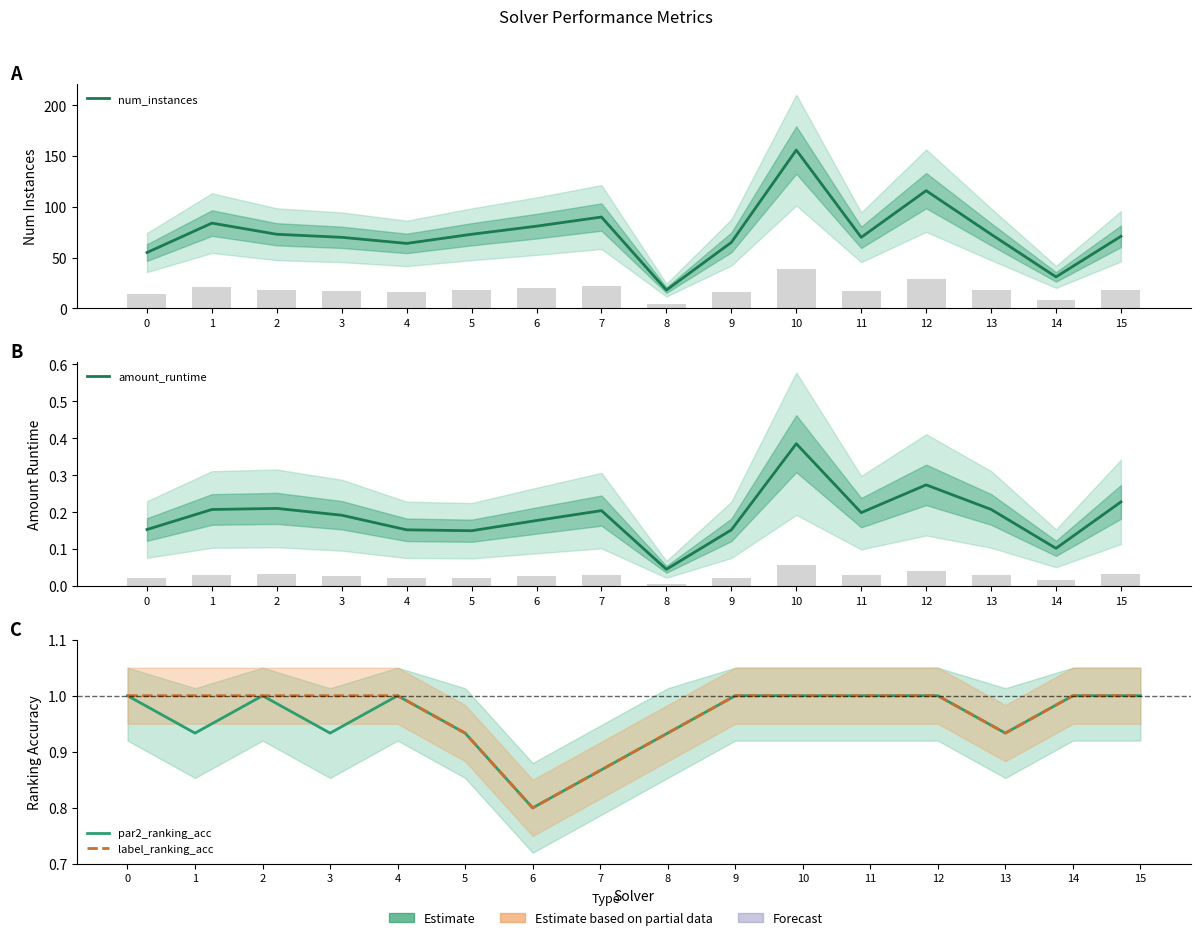

Which series changed the most between 8 and 14?

num_instances